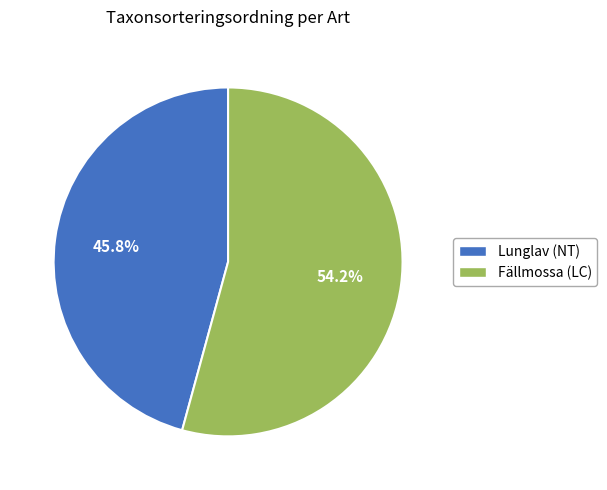

How many segments does this pie chart have?

2